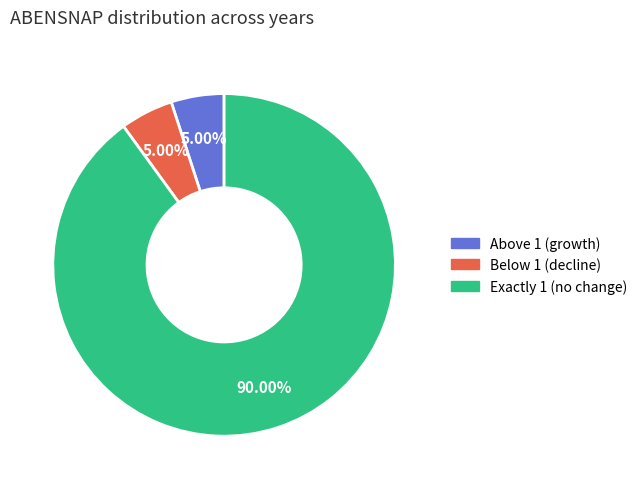

Does any single category account for the majority?

Yes